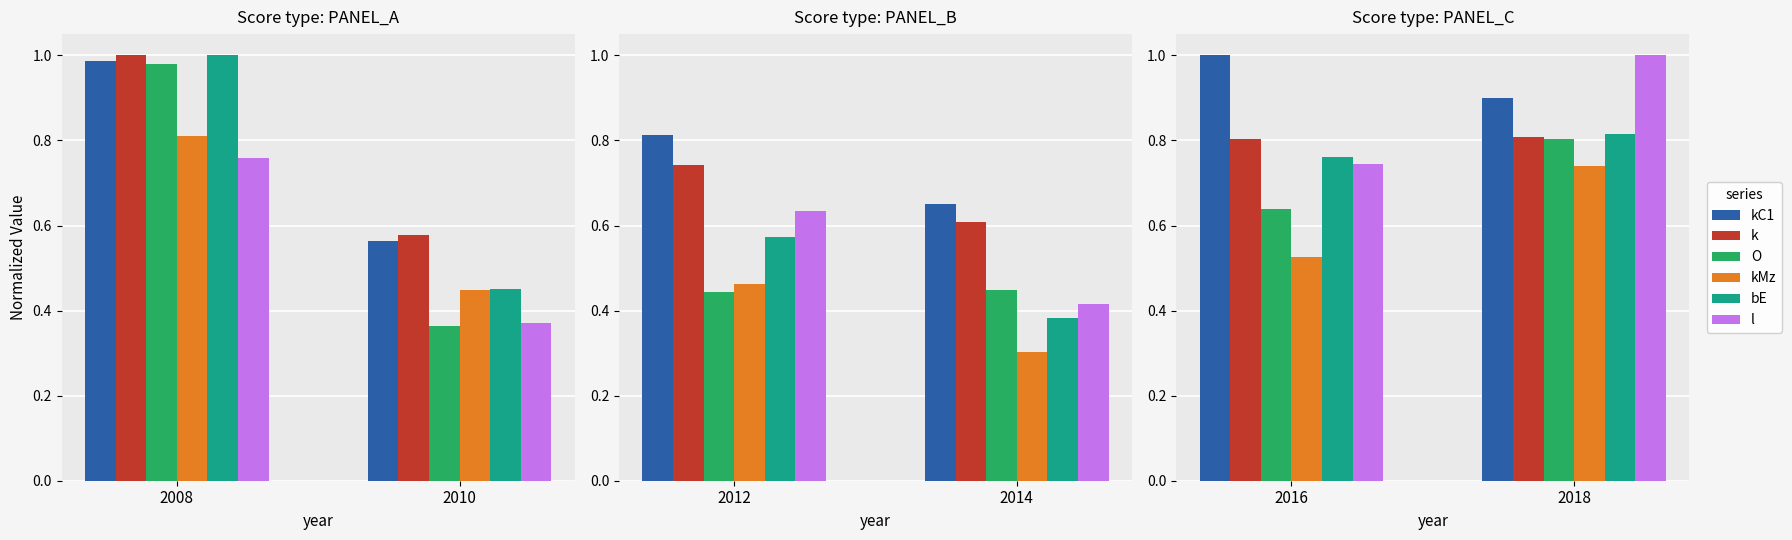

How many bars are there in each group?

6